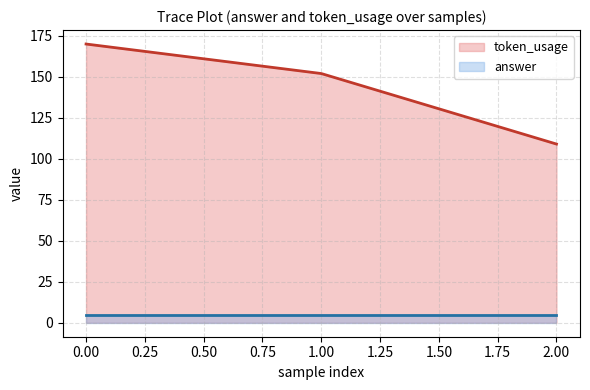

At 1, list the series in order from smallest to largest.

answer, token_usage